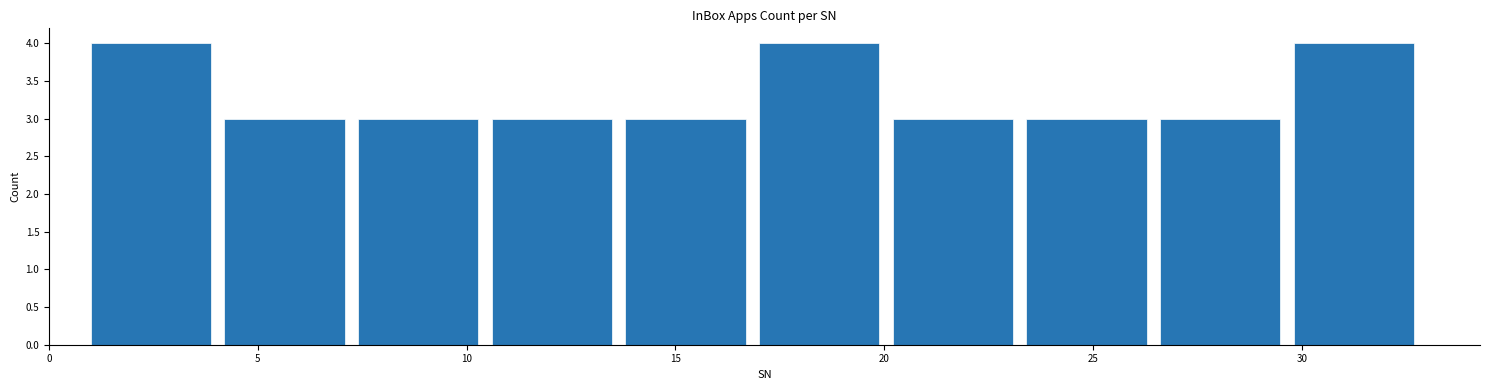

Reading left to right, transcribe this chart: for each bar, give the range it covers on the x-axis and its height. Neither the bar edges nor the heights are printed on the chart, so give them approximately, as read against the axes.

1.0 to 4.2: 4
4.2 to 7.4: 3
7.4 to 10.6: 3
10.6 to 13.8: 3
13.8 to 17.0: 3
17.0 to 20.2: 4
20.2 to 23.4: 3
23.4 to 26.6: 3
26.6 to 29.8: 3
29.8 to 33.0: 4